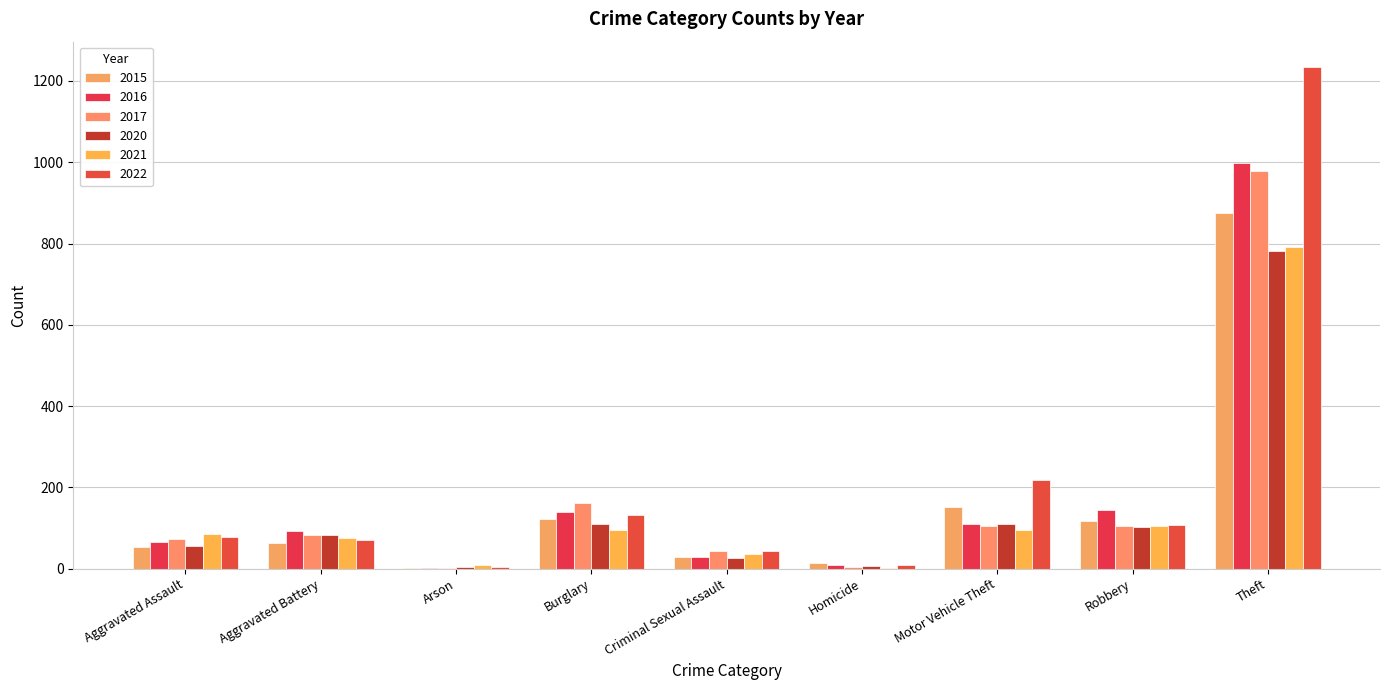

What is the difference between the second highest and minimum values in the 2021 series?

103